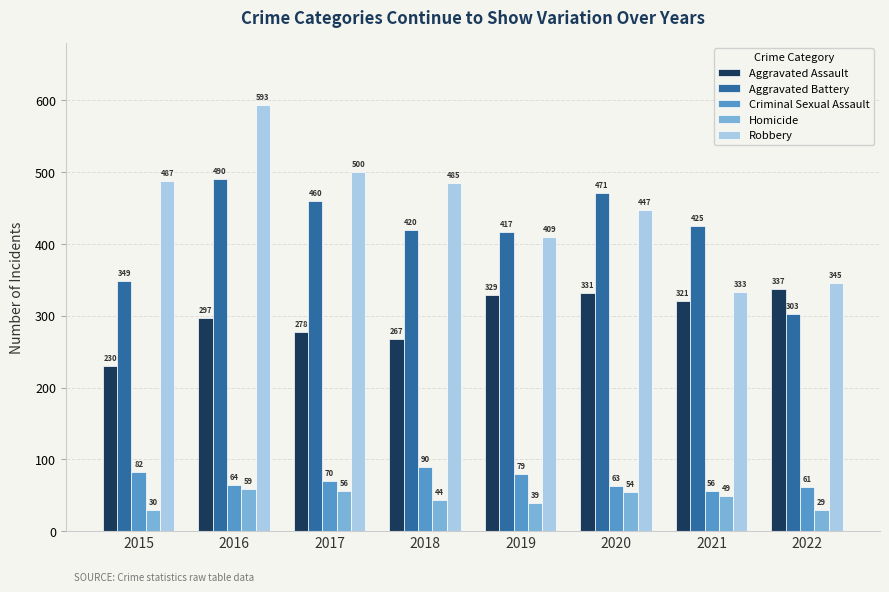

How many data points does each series have?

8